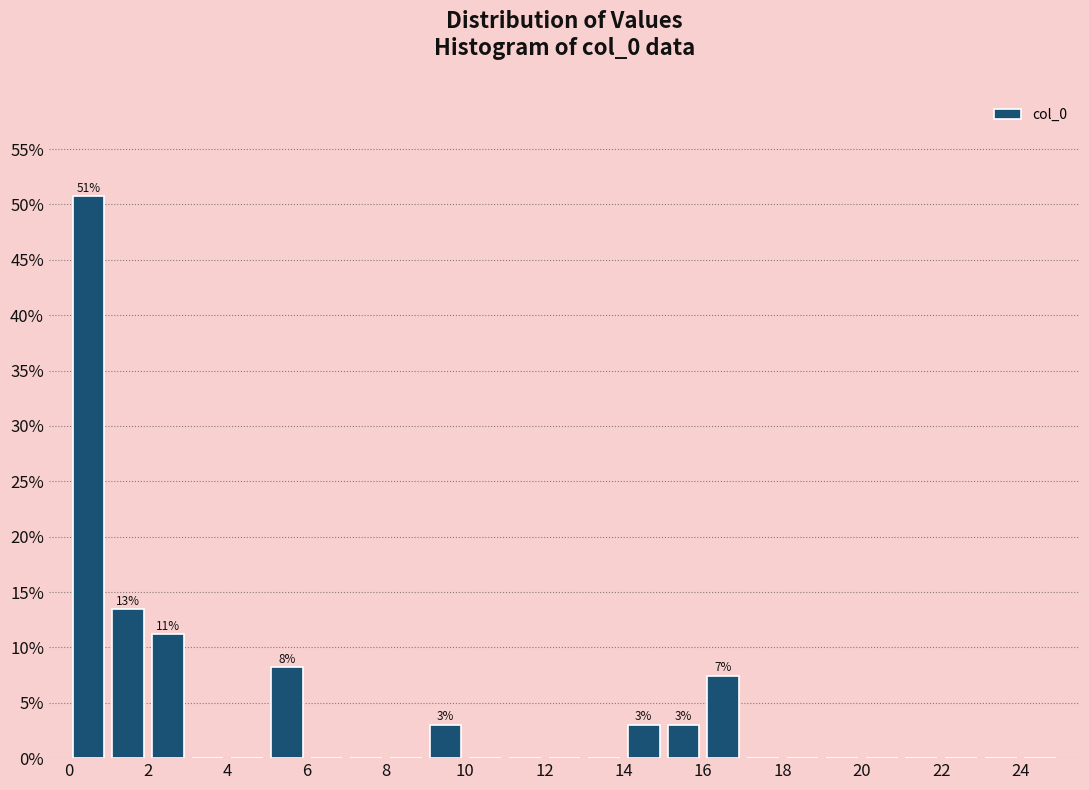

Over which range of the x-axis is the bar tallest?

0 to 1